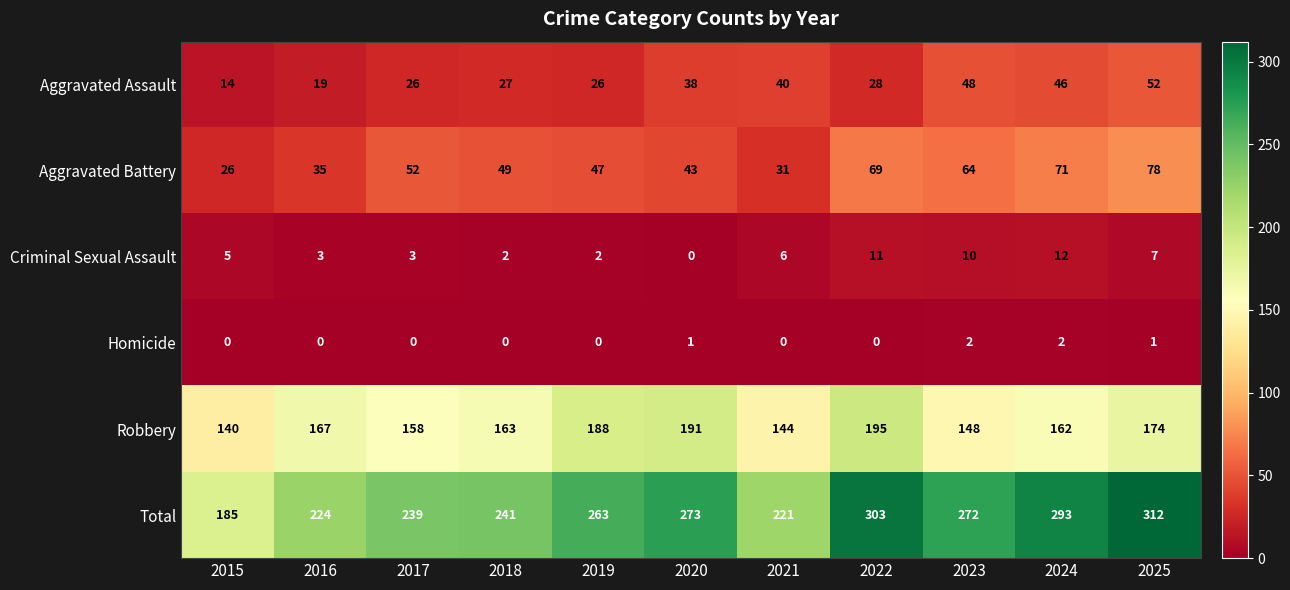

Between 2023 and 2025, which series saw the biggest shift?

Total